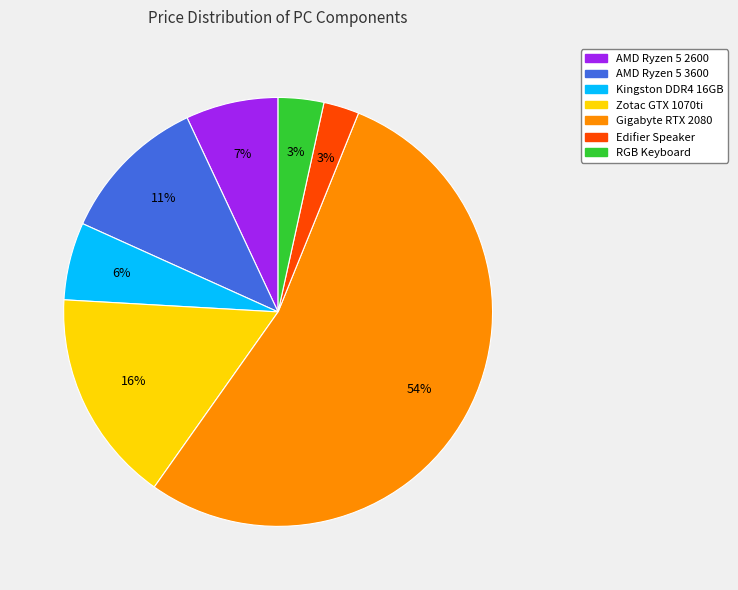

Do RGB Keyboard and Zotac GTX 1070ti together represent more than half of the pie?

No